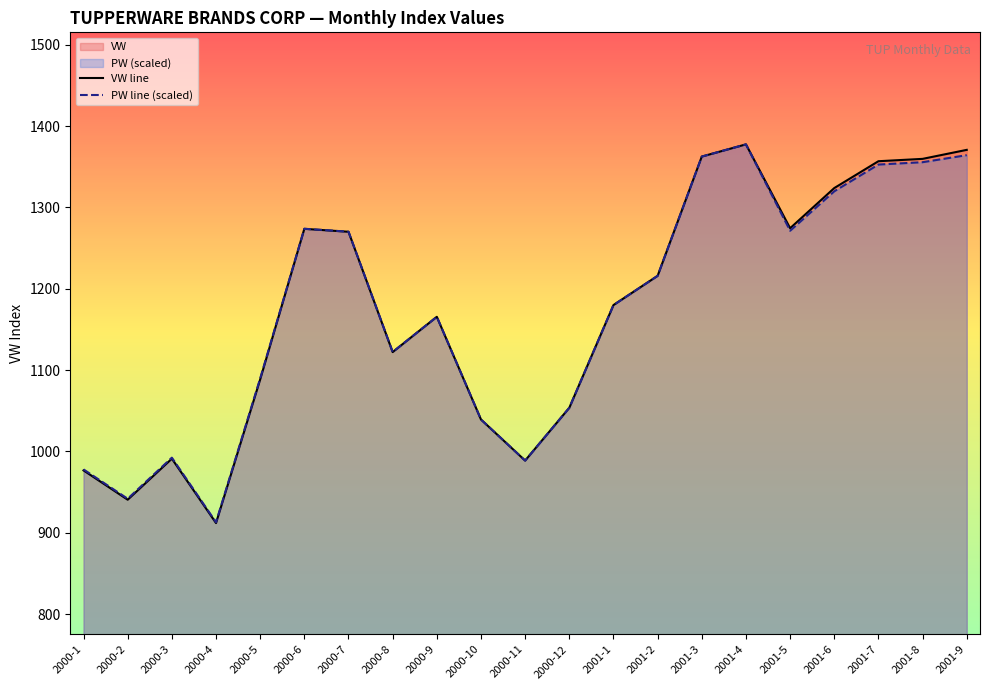

What is the total value across all series at 2001-6?

2643.5